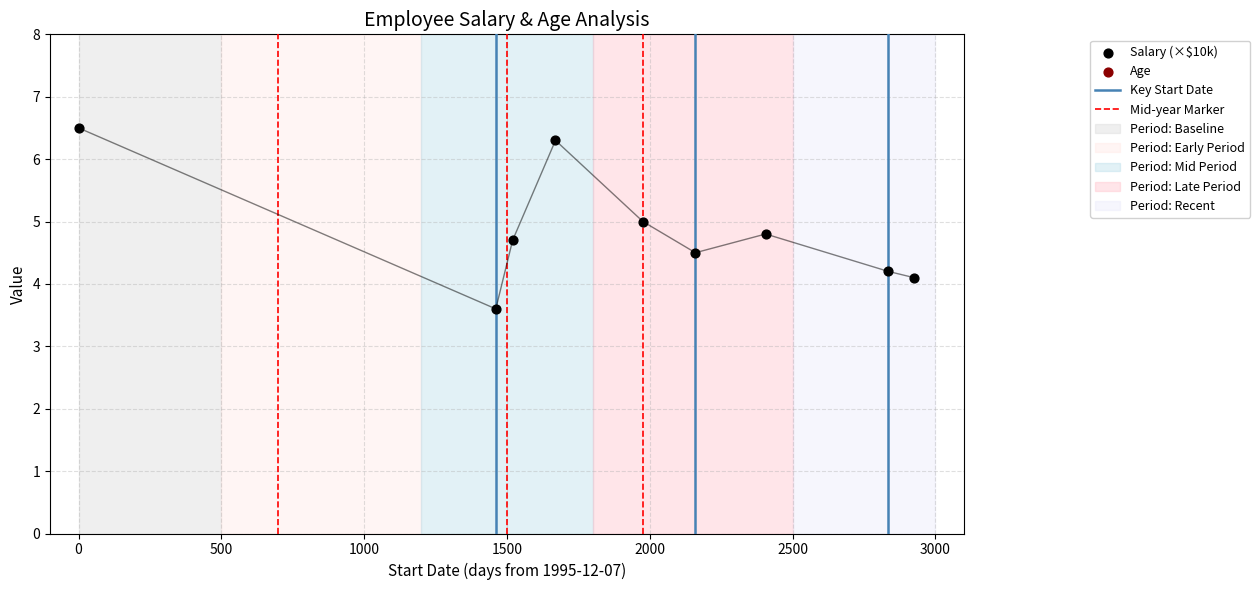

What is the total value across all series at 1000?

35.3